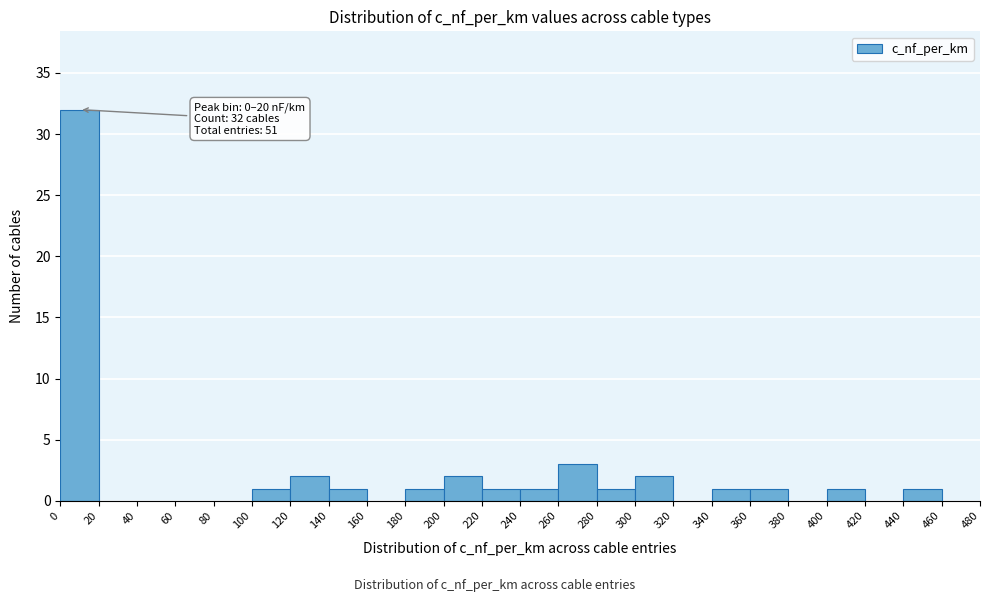

Which range on the x-axis has the tallest bar?

0 to 20